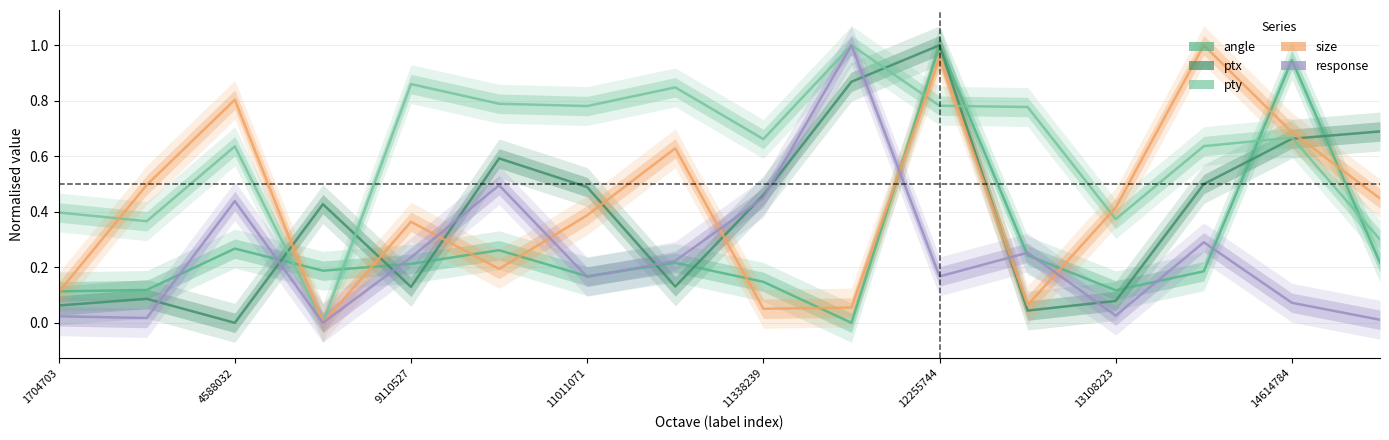

Reading right to left, transcribe all the data shown in this chart.

angle: 0.2	0.9	0.2	0.1	0.2	1.0	0.0	0.1	0.2	0.2	0.3	0.2	0.2	0.3	0.1	0.1
ptx: 0.7	0.7	0.5	0.1	0.0	1.0	0.9	0.5	0.1	0.5	0.6	0.1	0.4	0.0	0.1	0.1
pty: 0.3	0.7	0.6	0.4	0.8	0.8	1.0	0.7	0.8	0.8	0.8	0.9	0.0	0.6	0.4	0.4
size: 0.4	0.7	1.0	0.4	0.1	1.0	0.1	0.1	0.6	0.4	0.2	0.4	0.0	0.8	0.5	0.1
response: 0.0	0.1	0.3	0.0	0.3	0.2	1.0	0.5	0.2	0.2	0.5	0.2	0.0	0.4	0.0	0.0